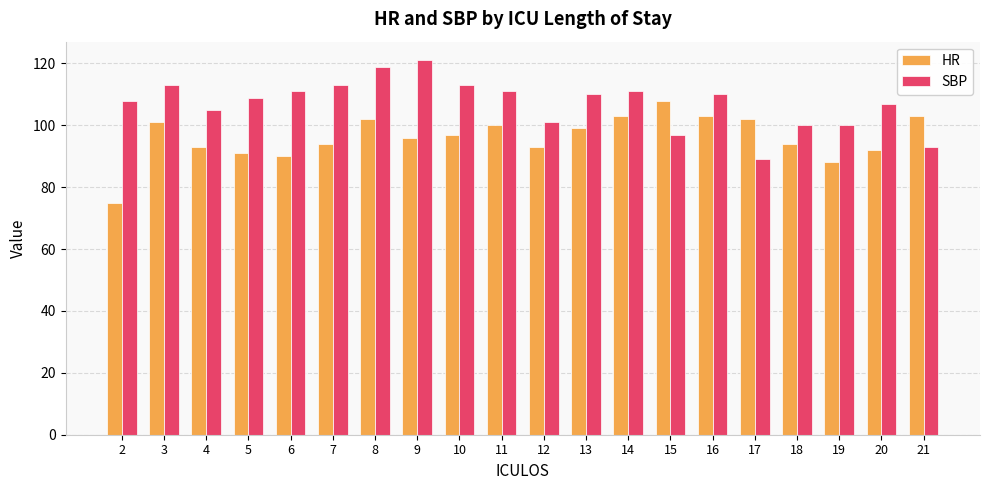

True or false: HR has a value of 103 at 14.

True